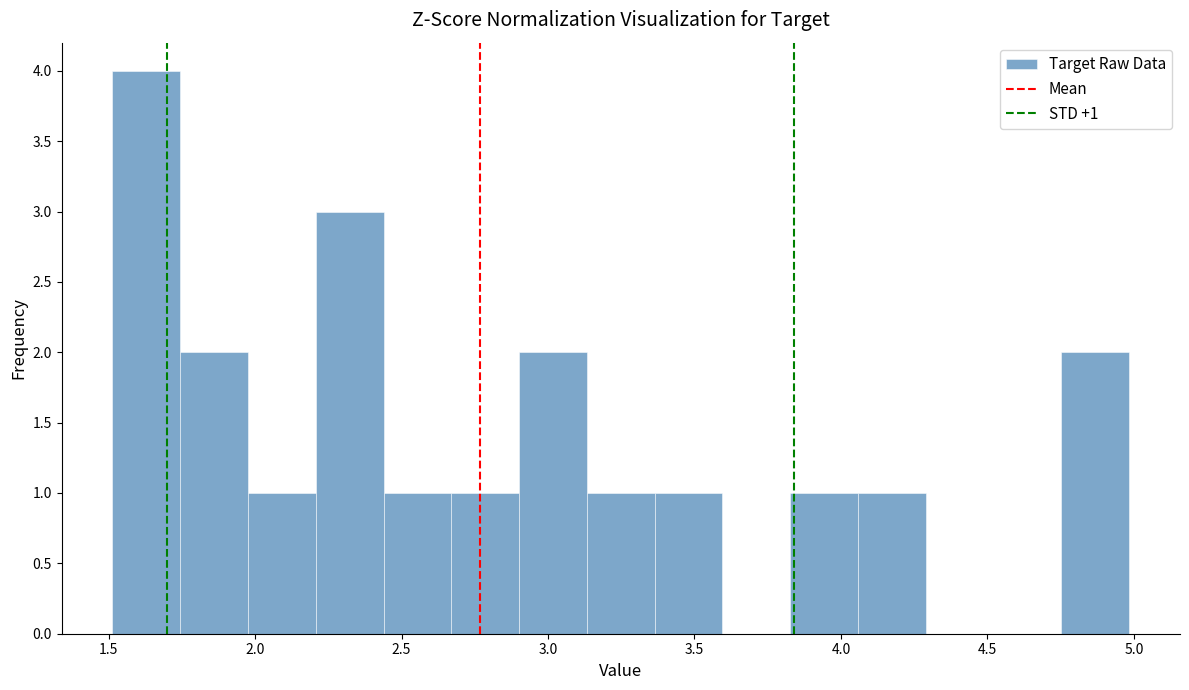

Which range on the x-axis has the tallest bar?

1.50 to 1.75